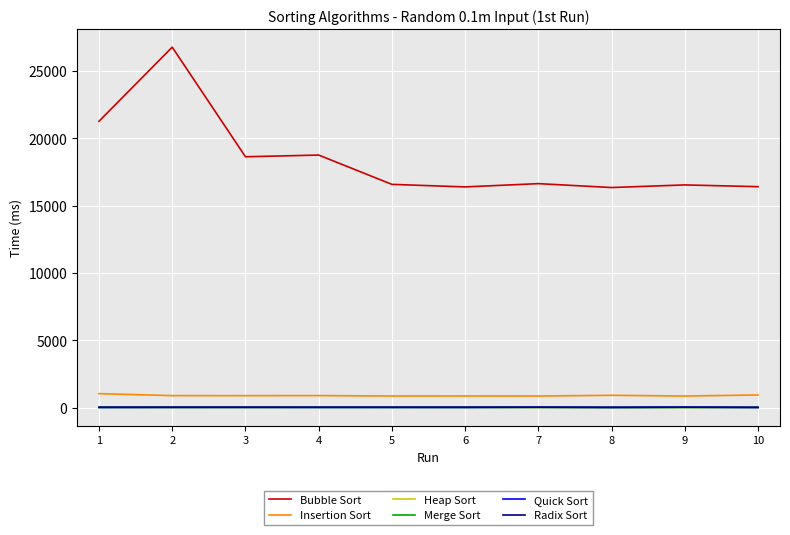

What is the total value across all series at 5?

17548